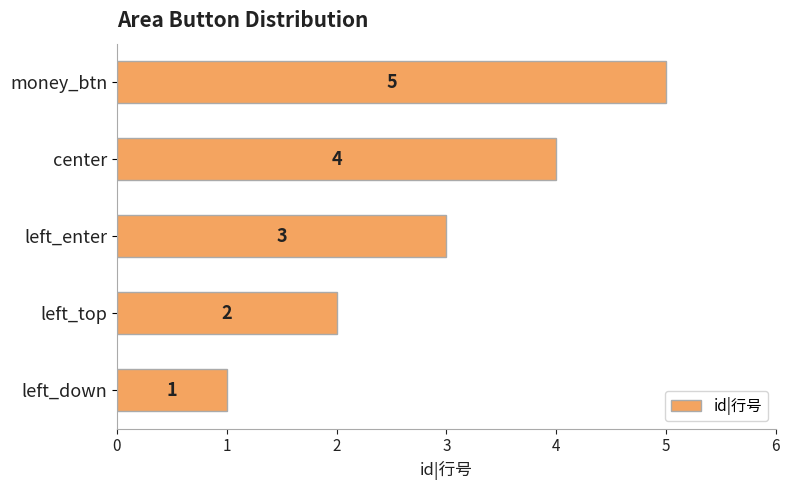

The chart shows a value of 3 at left_enter. True or false?

True